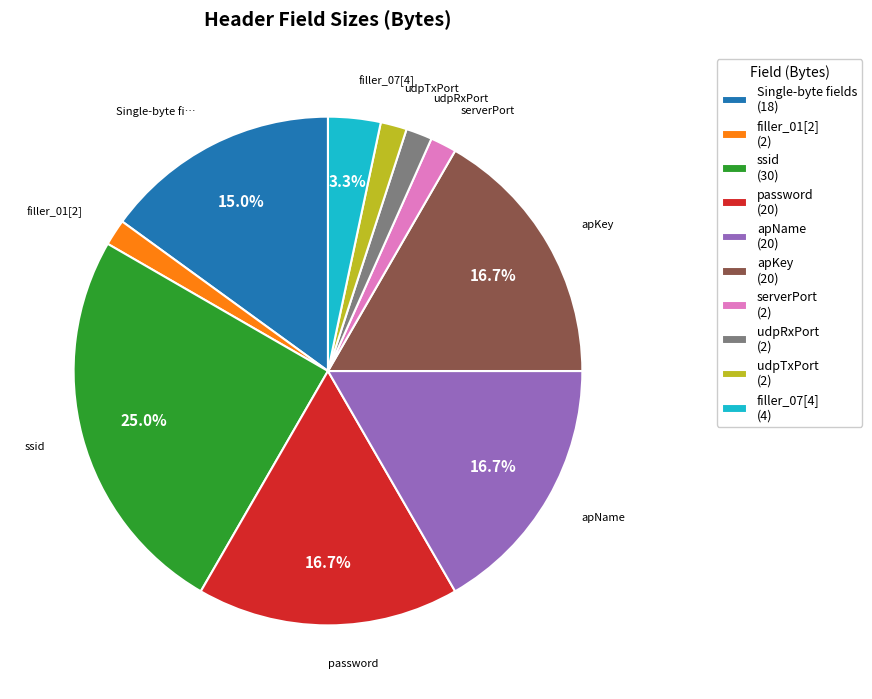

To the nearest percent, what is the difference between the largest and smallest slice percentages?

23%